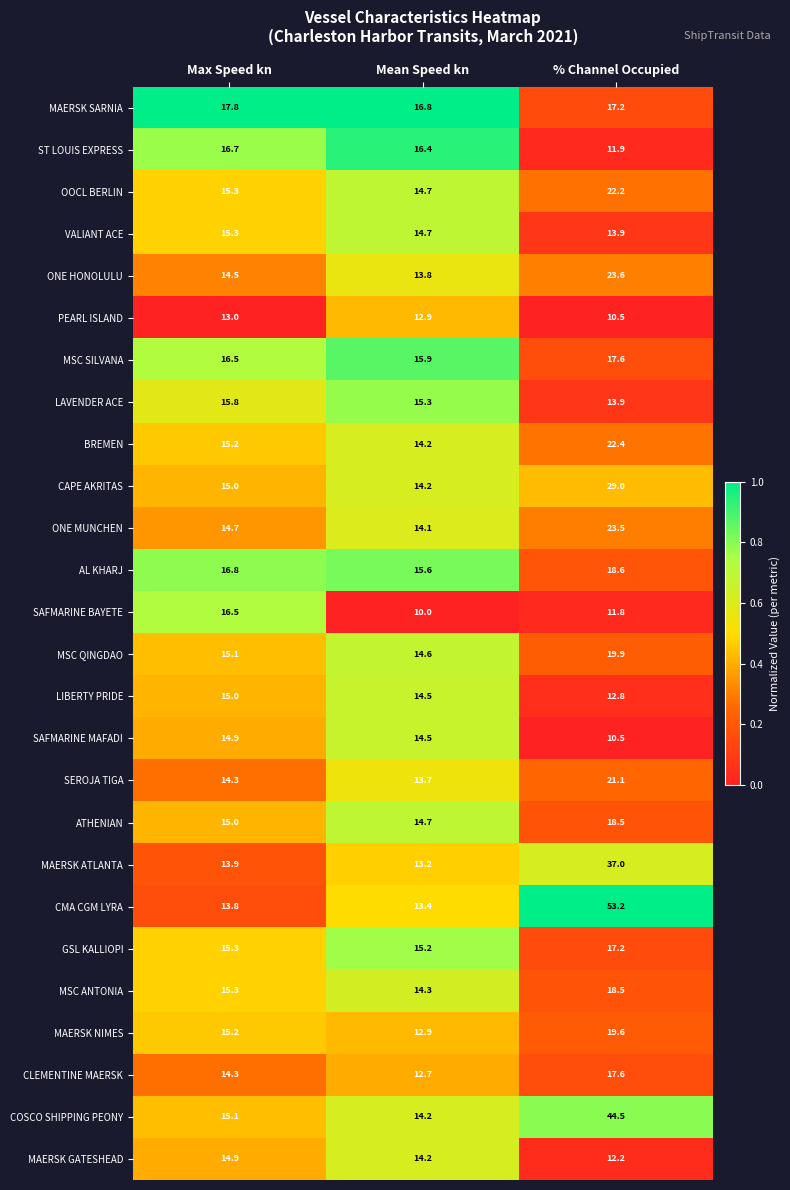

What is the total value across all series at % Channel Occupied?

538.7